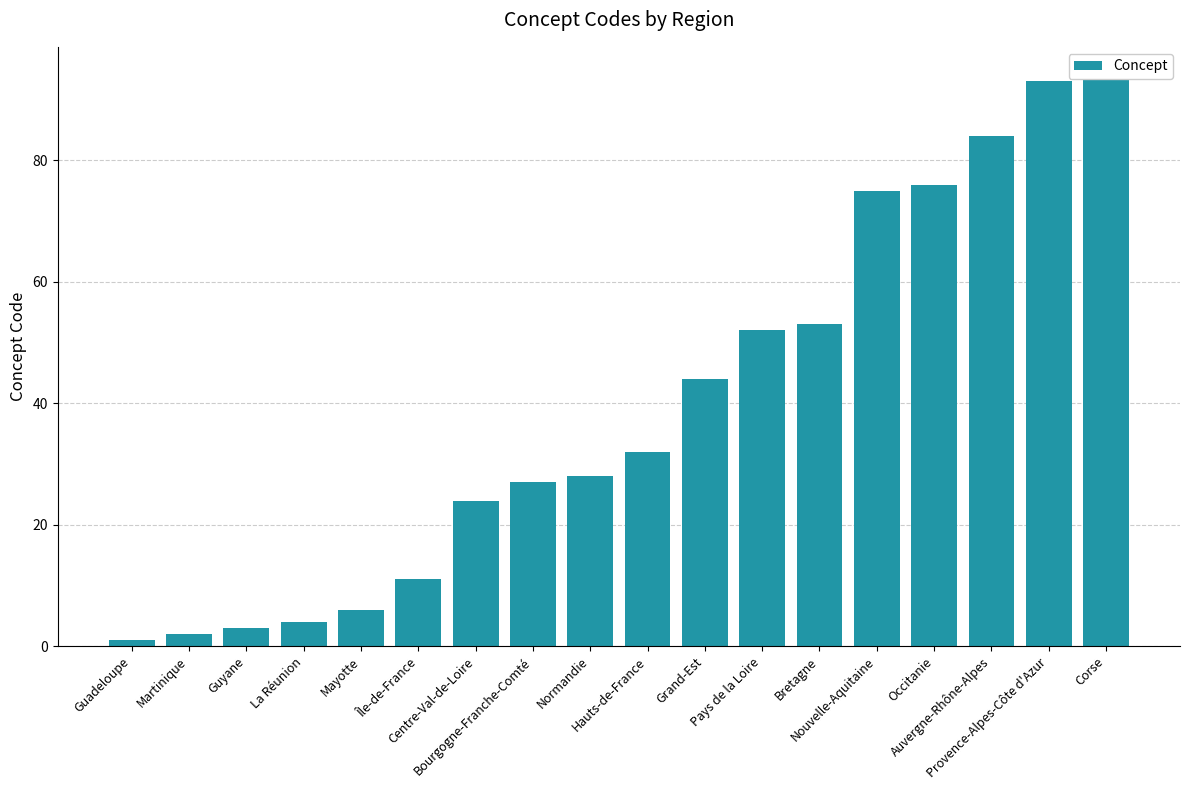

What is the sum of the values at Hauts-de-France and Pays de la Loire?

84